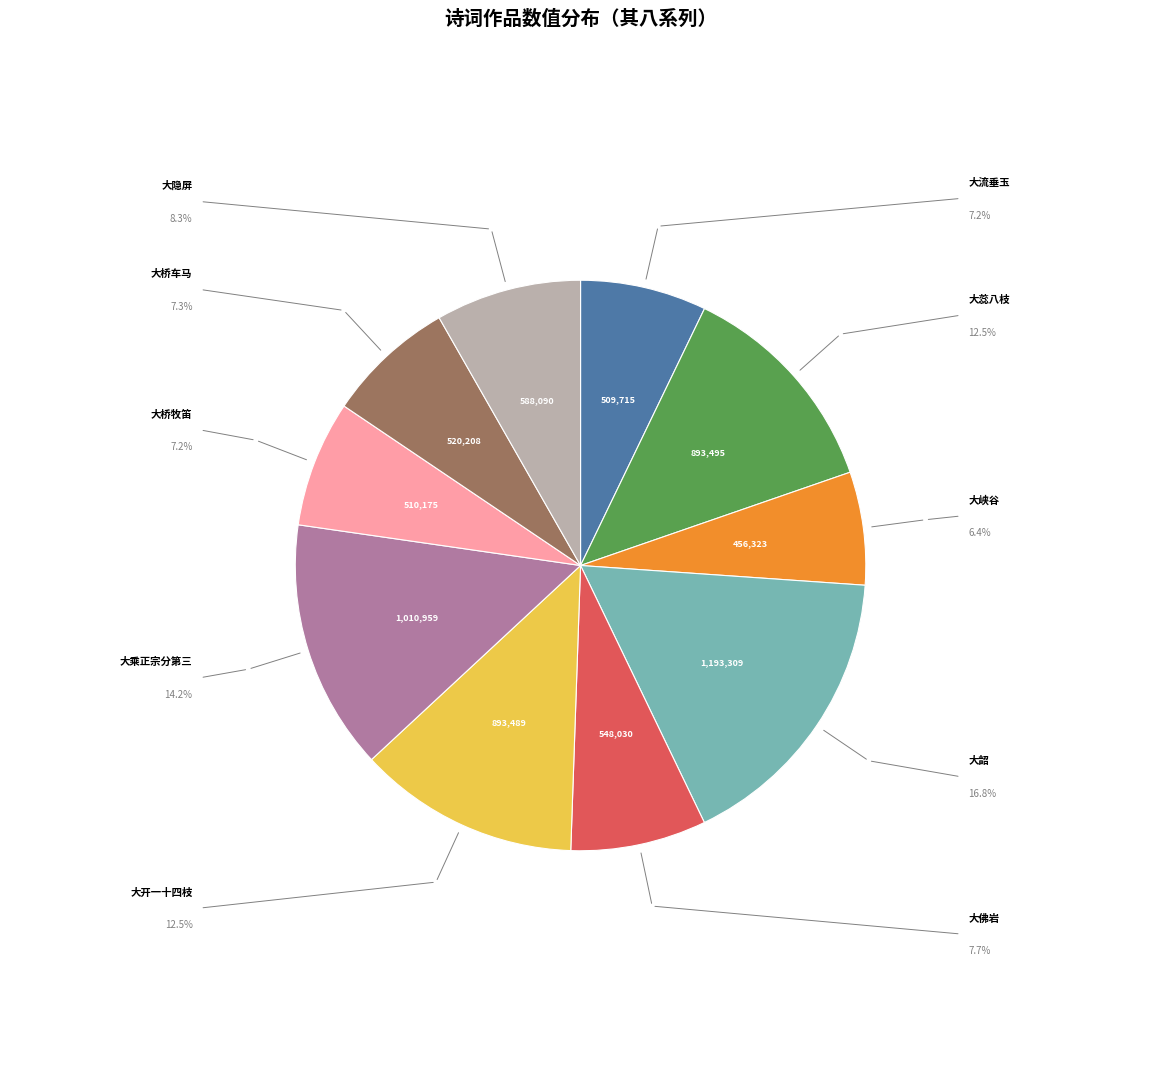

Does any single category account for the majority?

No